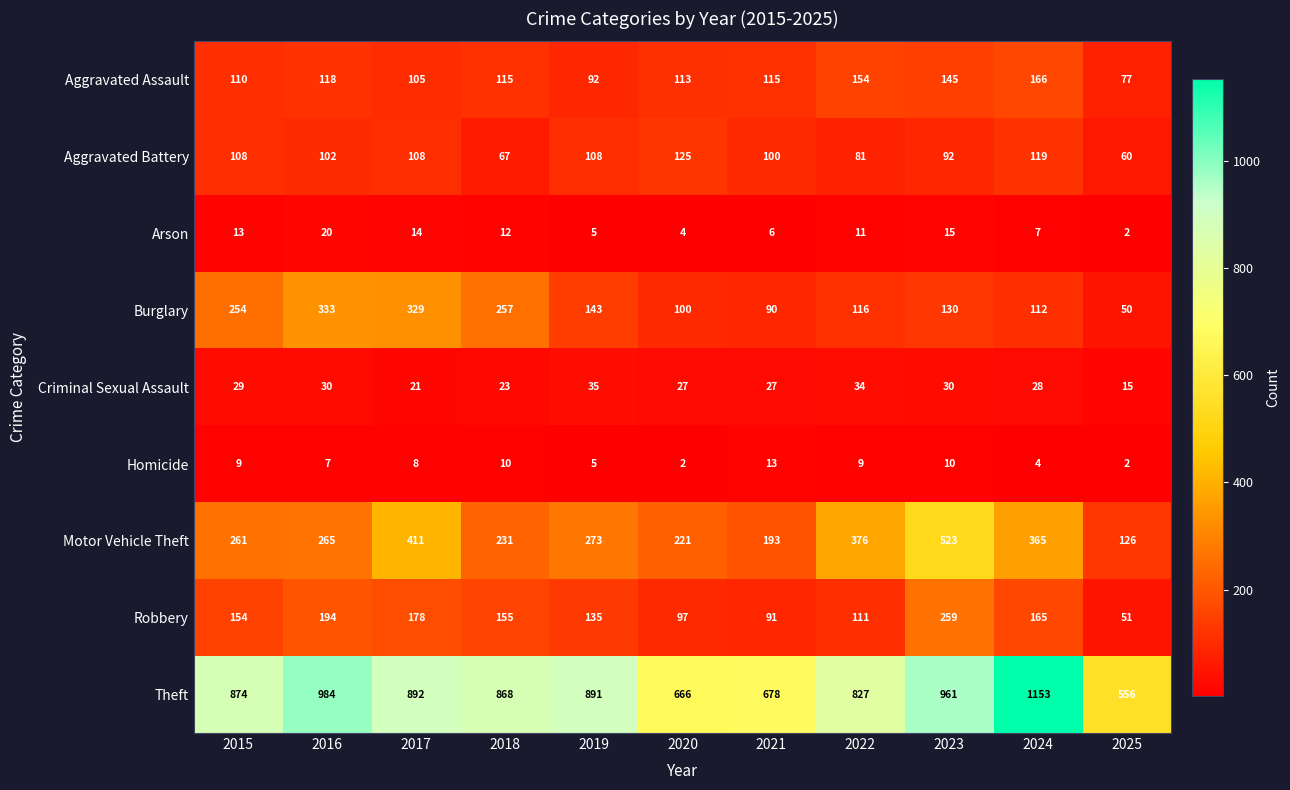

Rank the categories by Theft value from highest to lowest.

2024, 2016, 2023, 2017, 2019, 2015, 2018, 2022, 2021, 2020, 2025